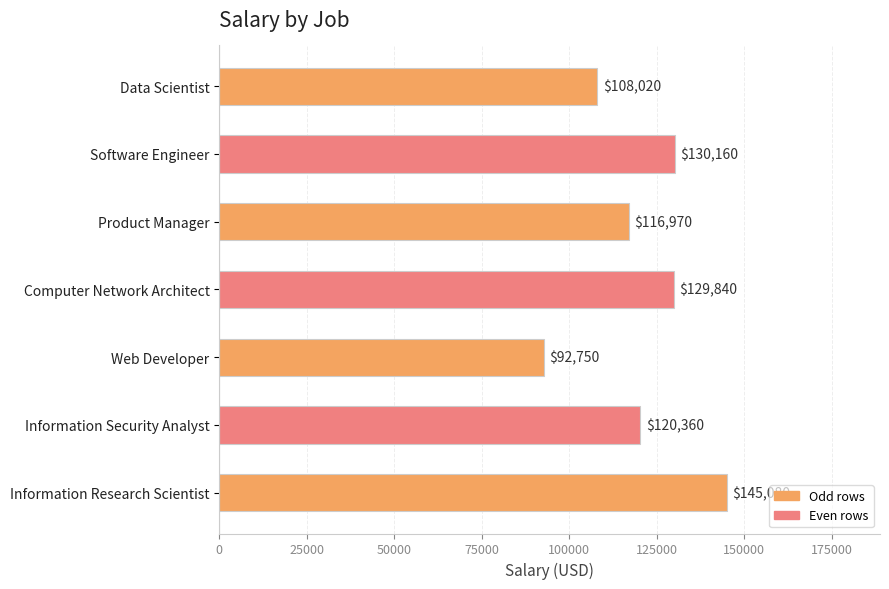

Is it true that the value at Web Developer is 129745?

False